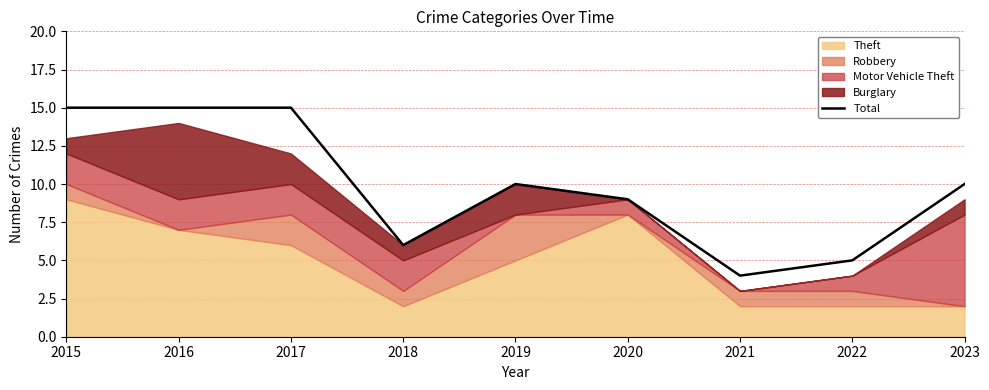

The value of Total at 2020 is 15. True or false?

False